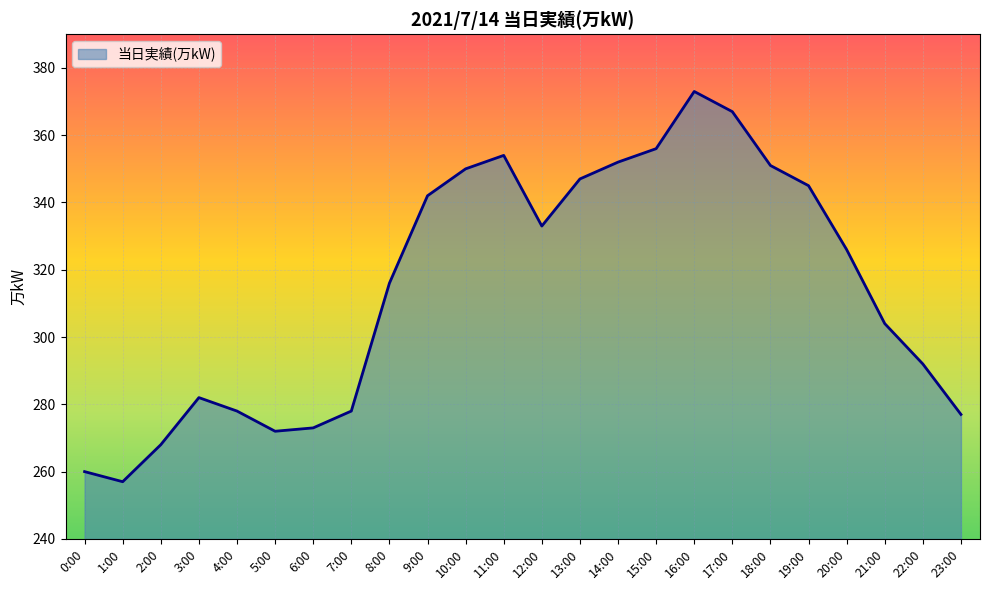

Which label corresponds to the smallest value in the chart?

1:00